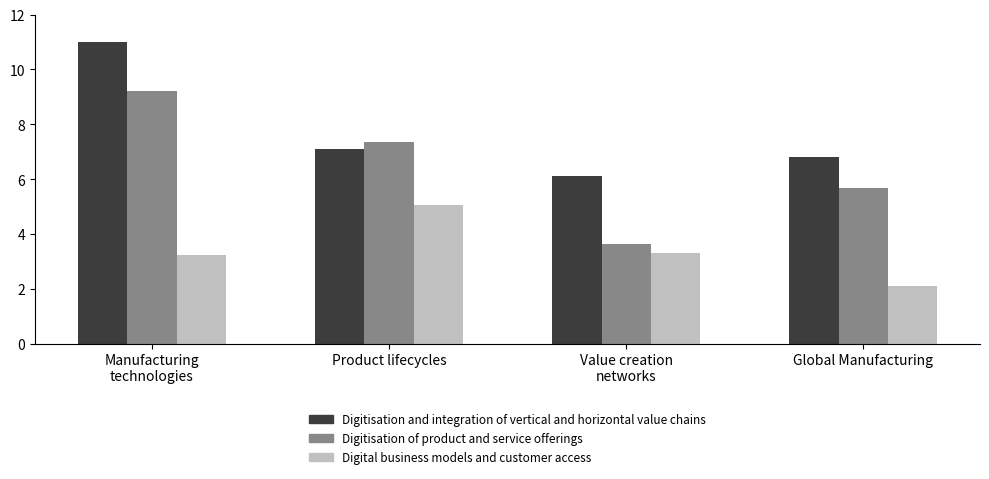

True or false: Digitisation of product and service offerings has a value of 9.2 at Manufacturing
technologies.

True